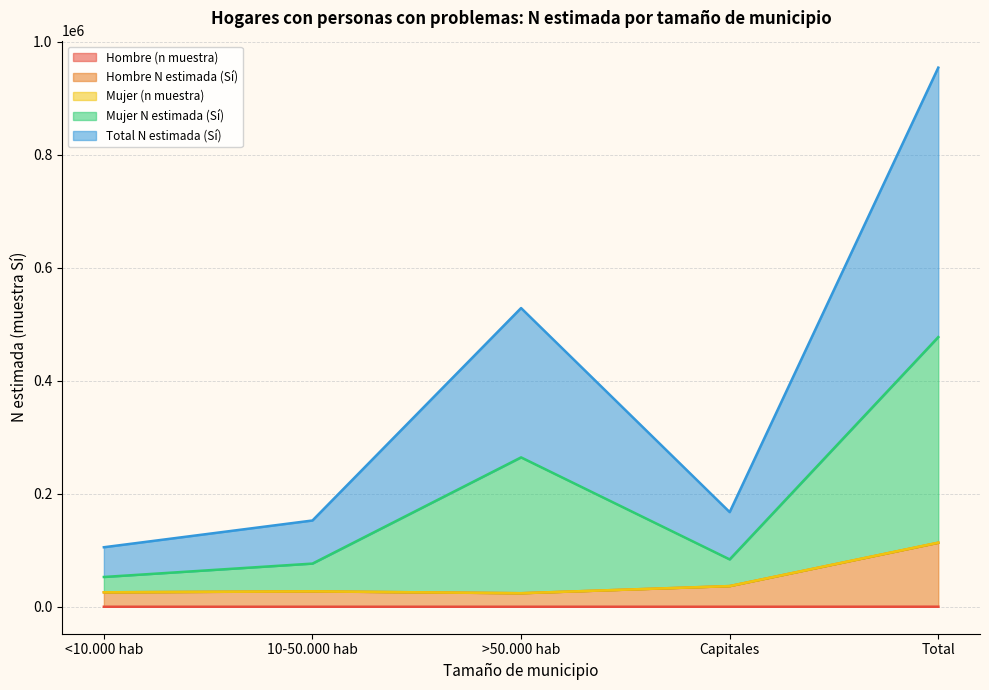

Where is Total N estimada (Sí) nearest to the value 264962?

>50.000 hab